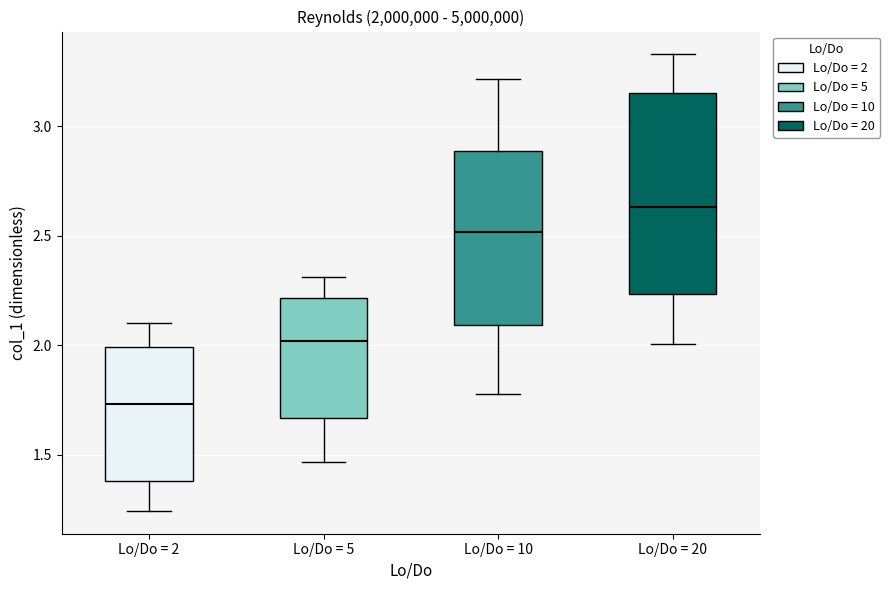

Reading left to right, transcribe this box plot: for each box, give where its median line is, the range the box spans, and where its two whiskers end, as read against the y-axis. The values are not printed on the chart, so give them approximately, as read against the axis.

Lo/Do = 2: median 1.75, box 1.40 to 2.00, whiskers 1.25 to 2.10
Lo/Do = 5: median 2.00, box 1.65 to 2.20, whiskers 1.45 to 2.30
Lo/Do = 10: median 2.50, box 2.10 to 2.90, whiskers 1.80 to 3.20
Lo/Do = 20: median 2.65, box 2.25 to 3.15, whiskers 2.00 to 3.35